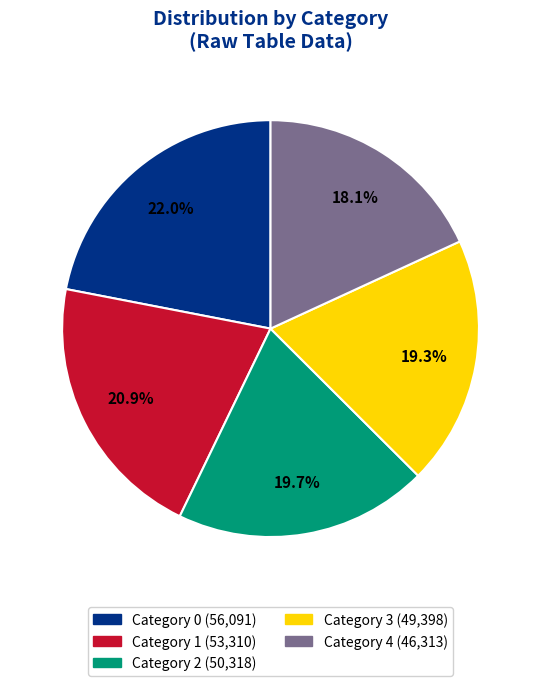

To the nearest percent, what is the average slice percentage?

20%